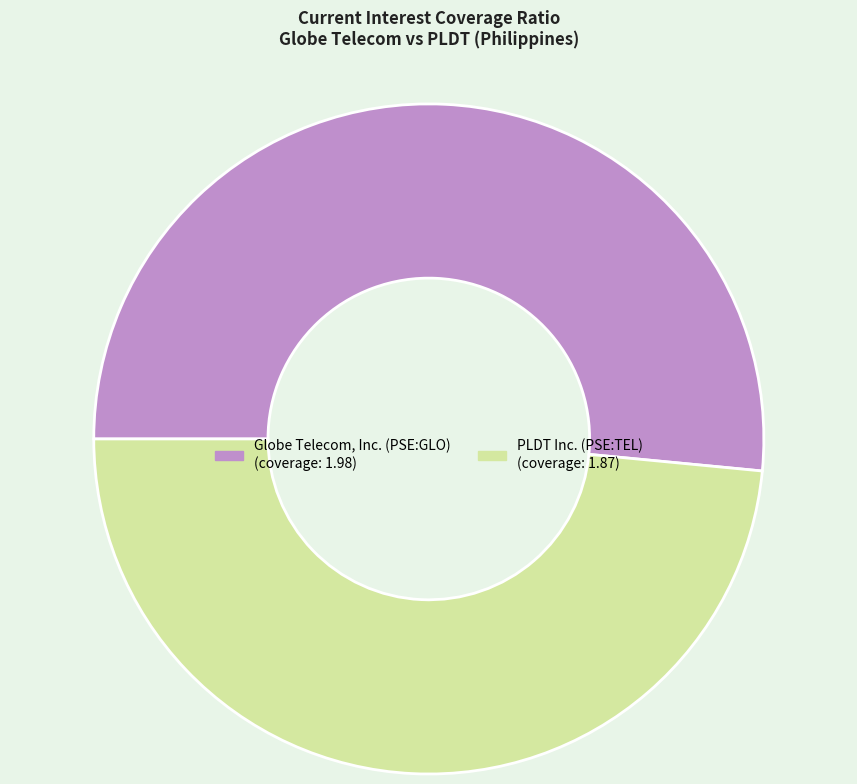

The PLDT Inc. (PSE:TEL) slice represents 42% of the pie. True or false?

False